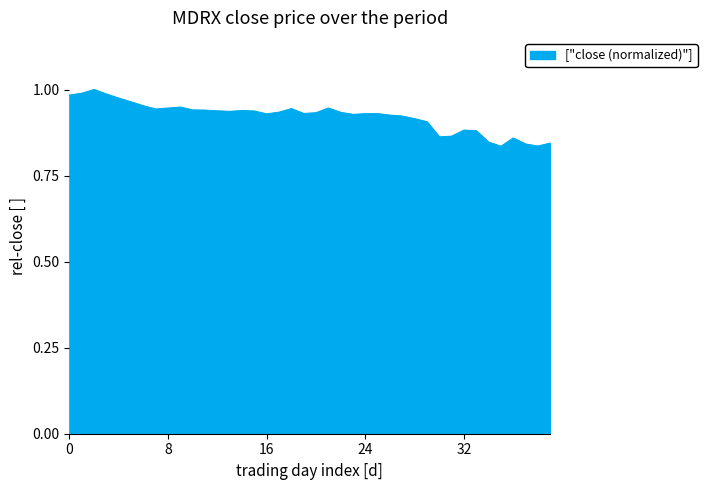

What is the sum of all values?

36.9